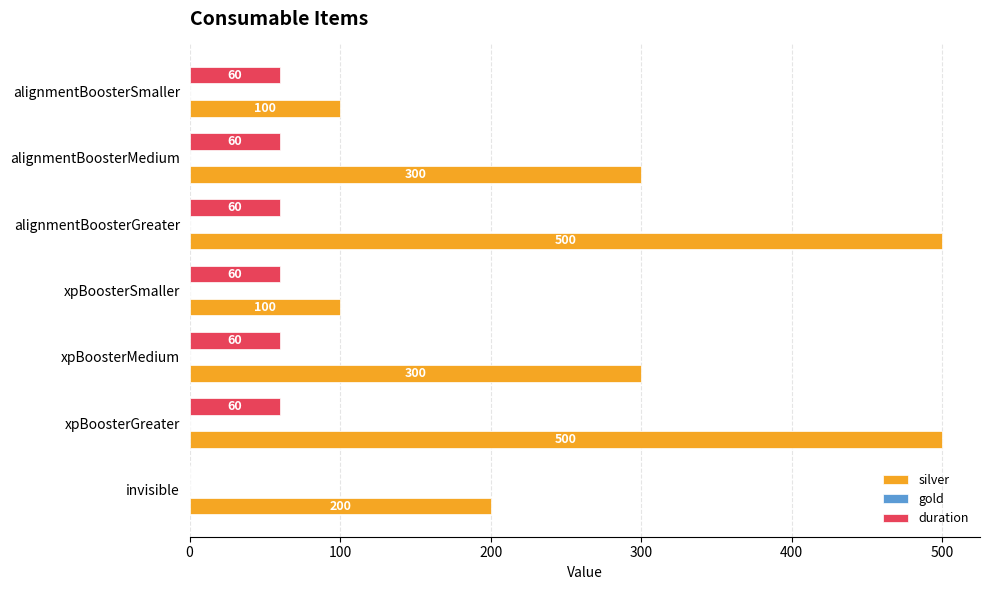

Which series changed the most between alignmentBoosterGreater and xpBoosterMedium?

silver